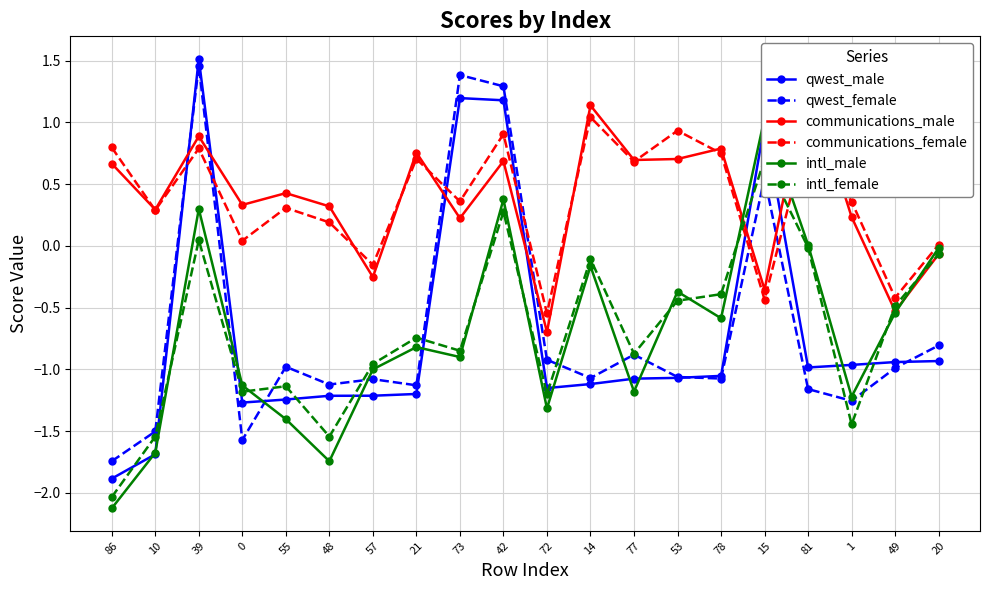

How many intersections are there between communications_male and intl_female?

4